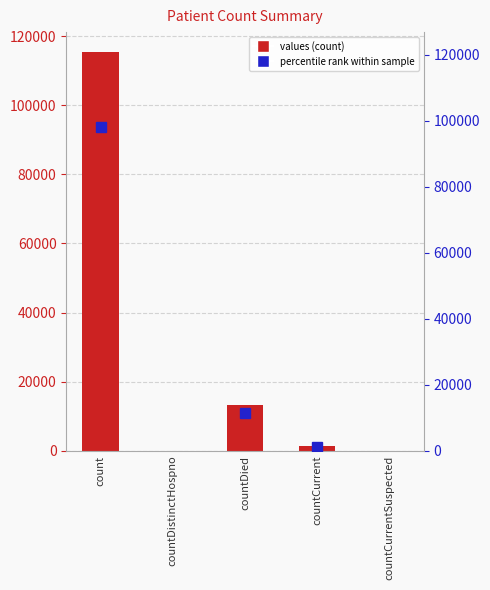

Are the bars horizontal?

No